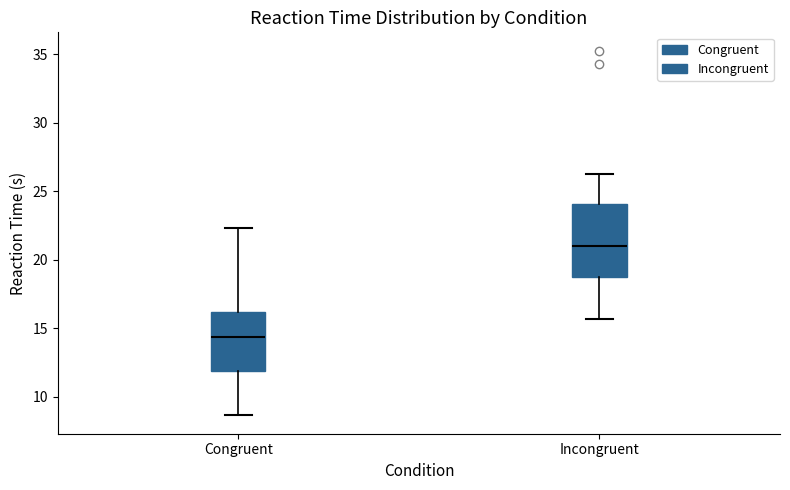

Reading left to right, transcribe this box plot: for each box, give where its median line is, the range the box spans, and where its two whiskers end, as read against the y-axis. The values are not printed on the chart, so give them approximately, as read against the axis.

Congruent: median 14.5, box 12.0 to 16.0, whiskers 8.5 to 22.5
Incongruent: median 21.0, box 18.5 to 24.0, whiskers 15.5 to 26.5